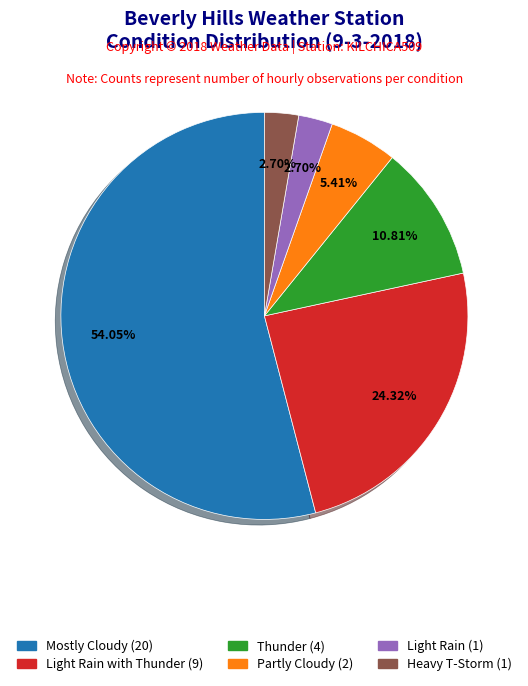

Is there any slice that represents more than half of the pie?

Yes